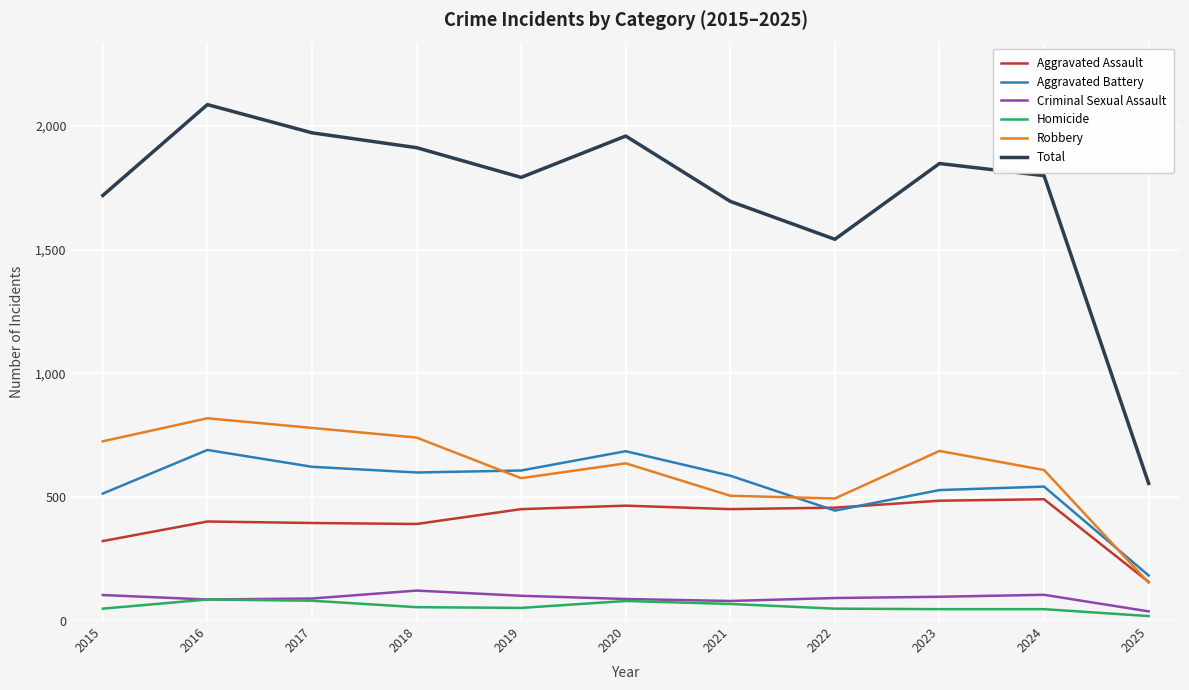

Which label corresponds to the smallest value in the chart?

2025